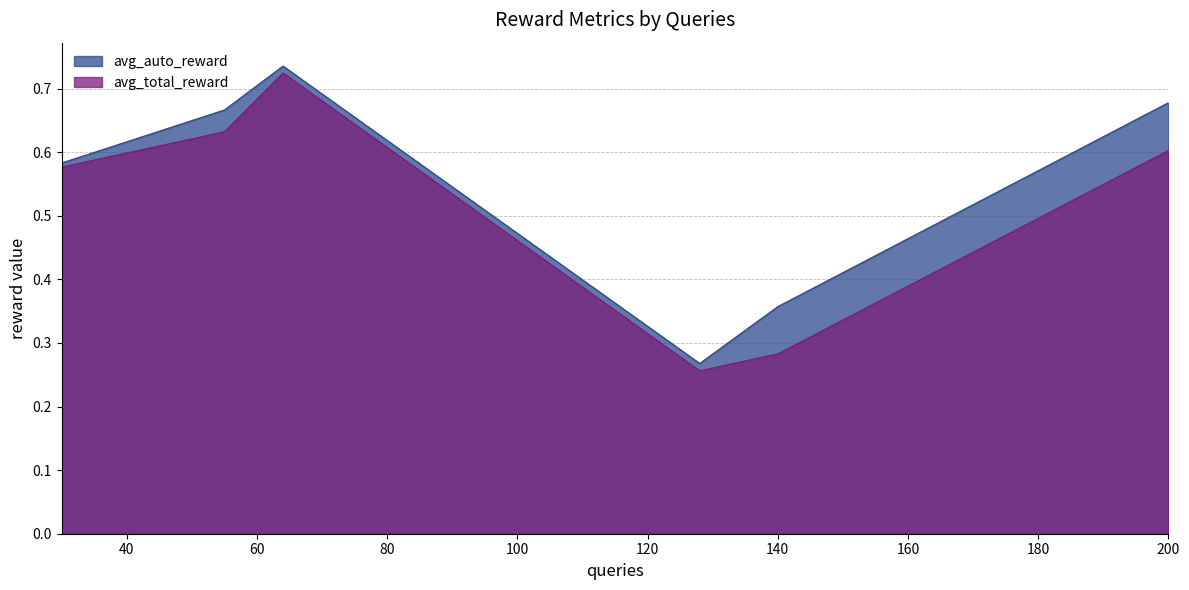

True or false: avg_total_reward has a value of 0.6 at 30.

True